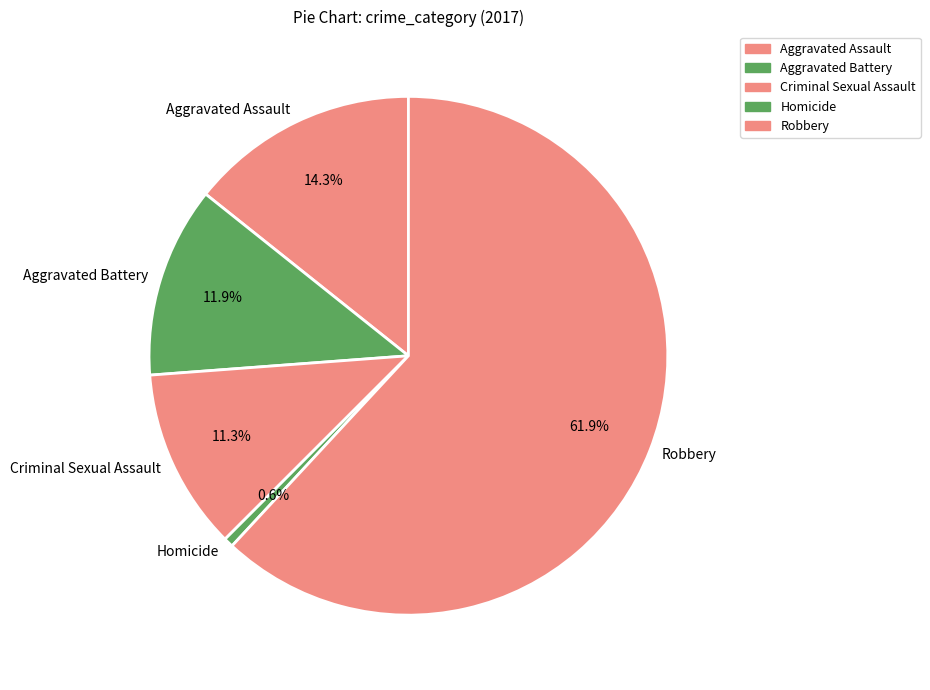

Which category has the biggest portion of the pie?

Robbery